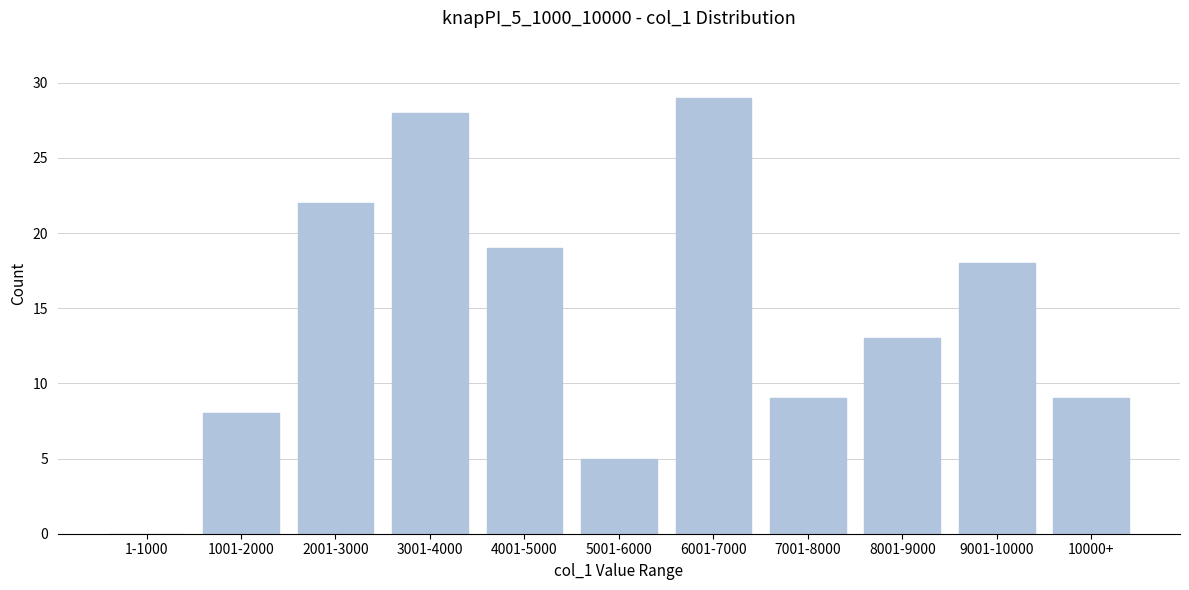

Reading left to right, transcribe all the data shown in this chart.

1-1000=0	1001-2000=8	2001-3000=22	3001-4000=28	4001-5000=19	5001-6000=5	6001-7000=29	7001-8000=9	8001-9000=13	9001-10000=18	10000+=9